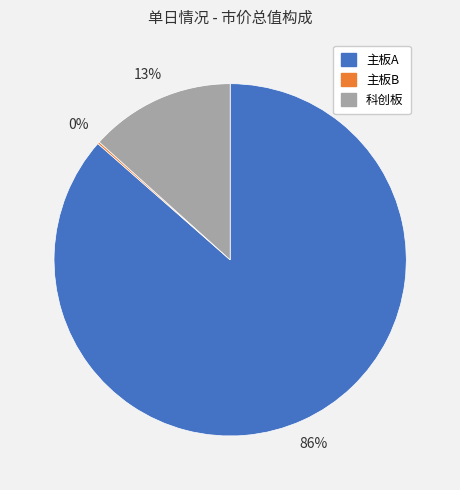

To the nearest percent, what is the average slice percentage?

33%